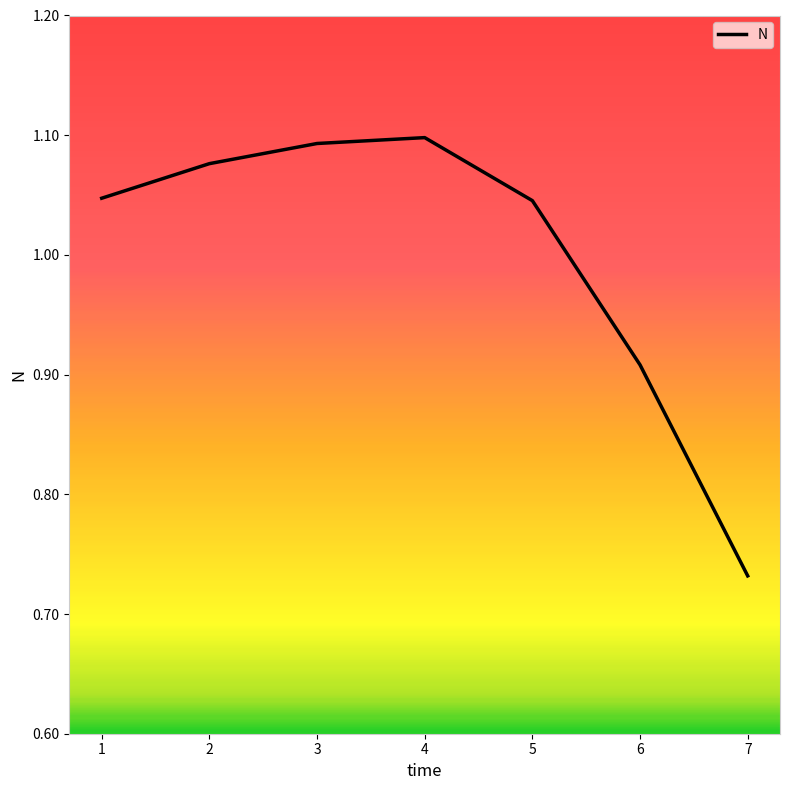

Count the number of values greater than 1.

5